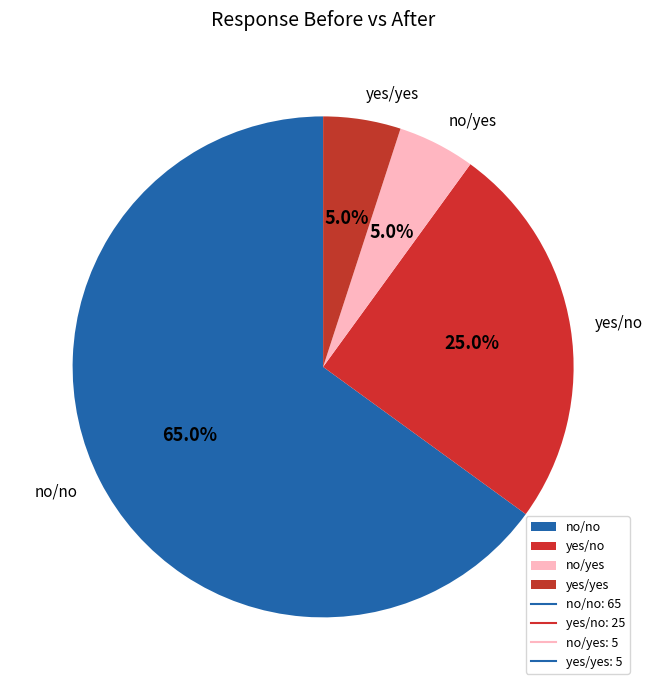

Approximately how many times larger is the value at no/yes compared to yes/yes?

1.0